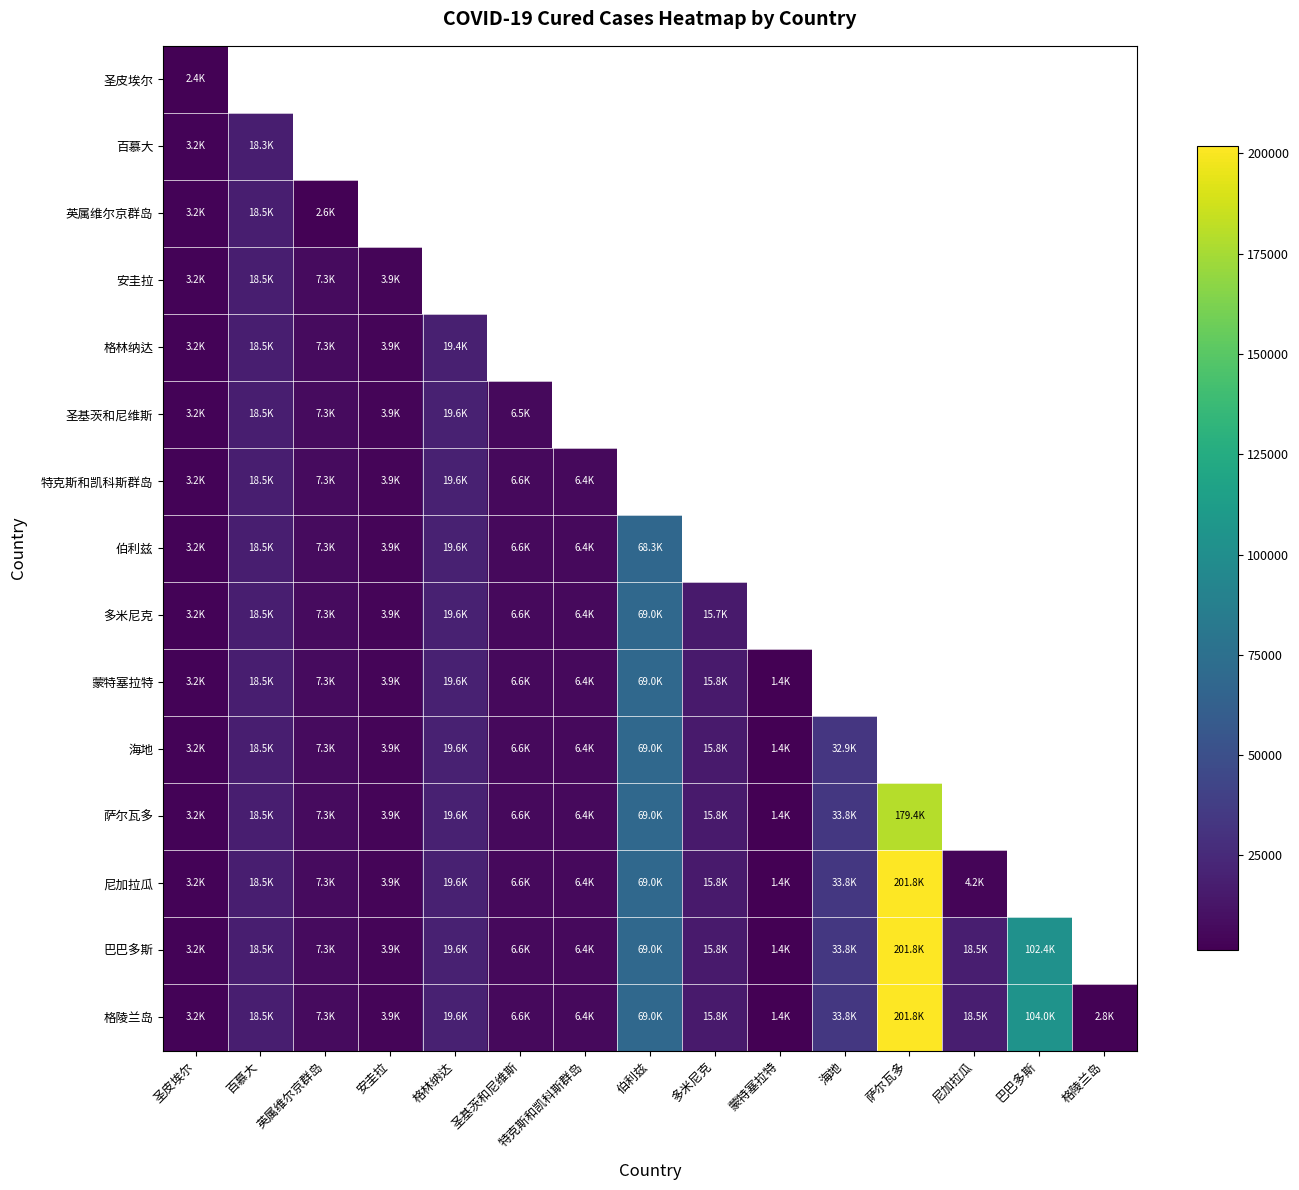

Between 海地 and 尼加拉瓜, which is larger?

尼加拉瓜